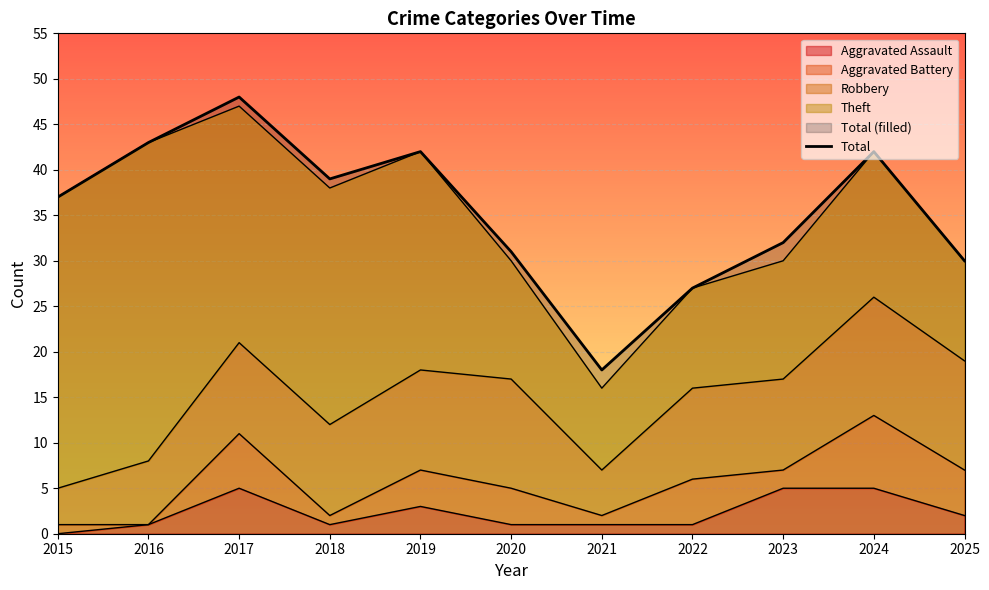

True or false: the data has more than 0 interior local peaks.

True